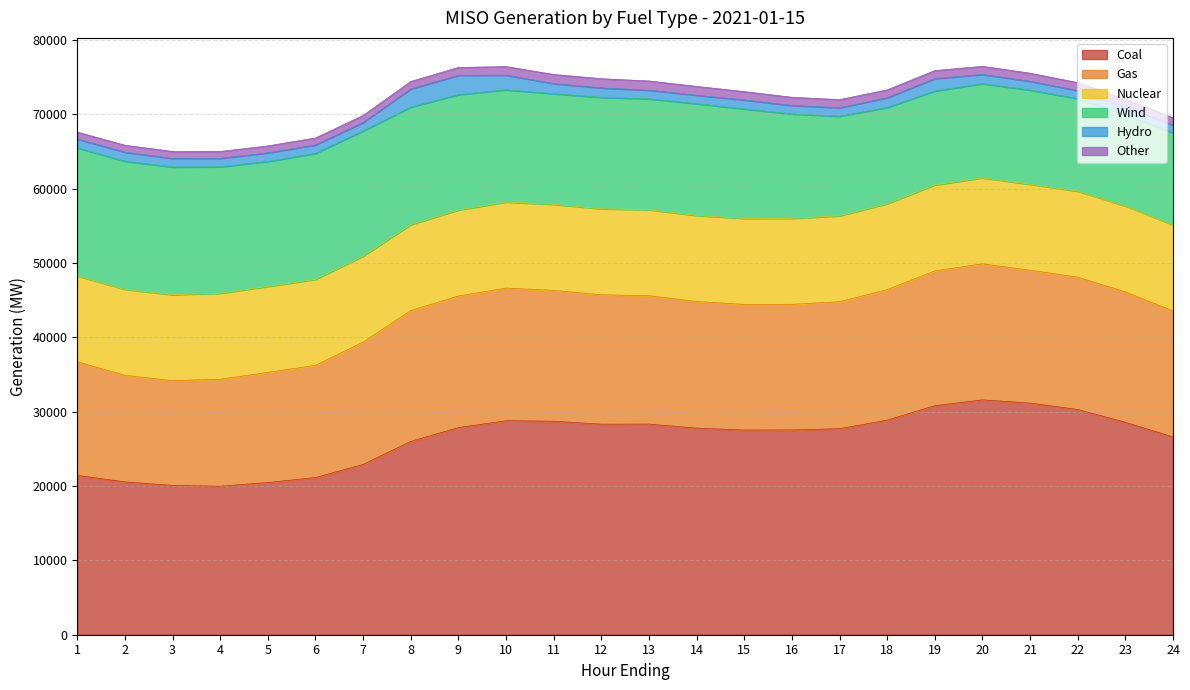

What is the minimum value for Other?

929.7